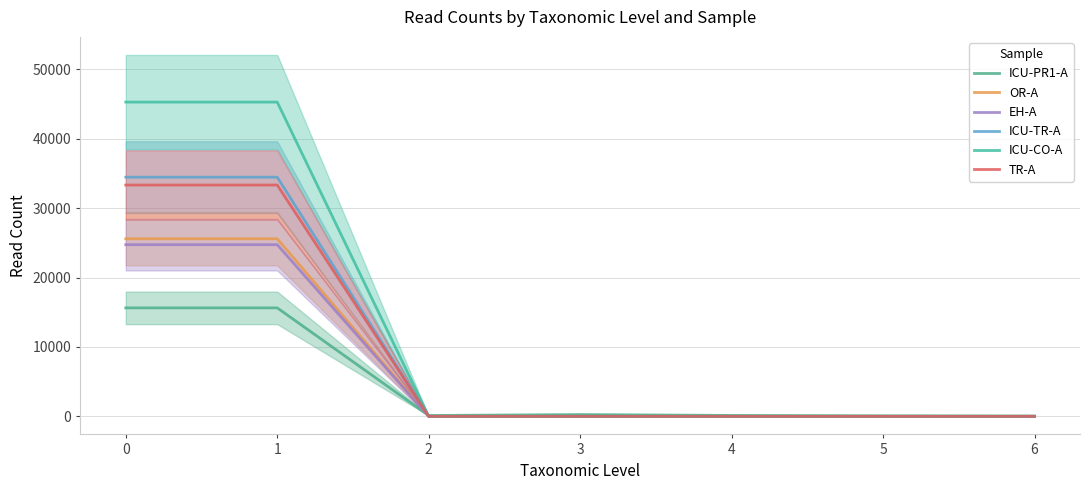

Count the number of data series in this chart.

6